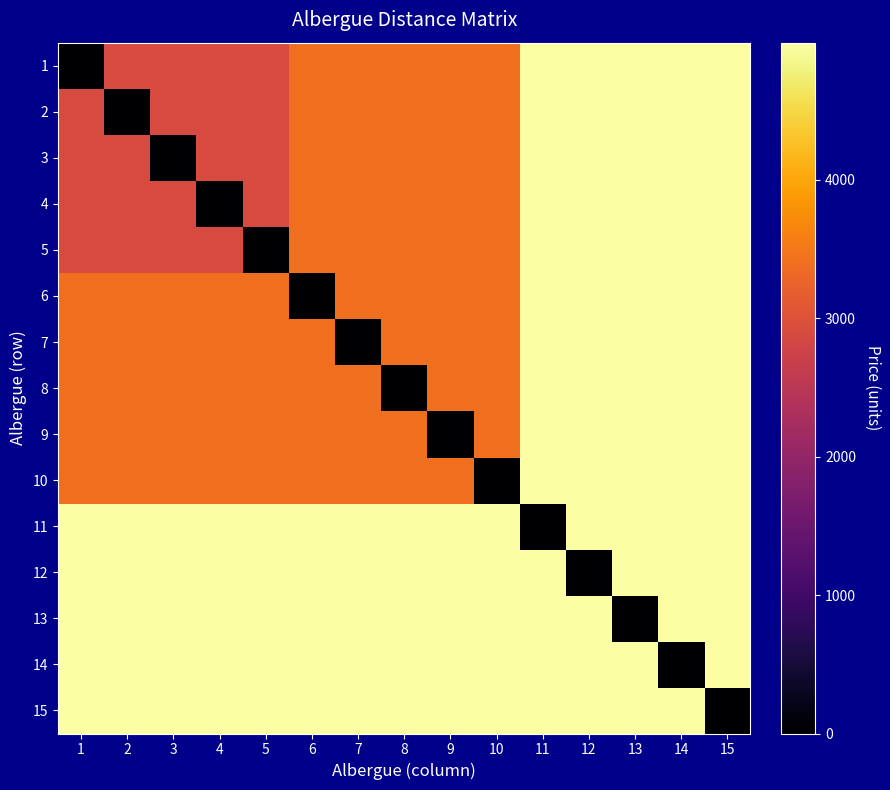

At which category is the sum across all series the highest?

11